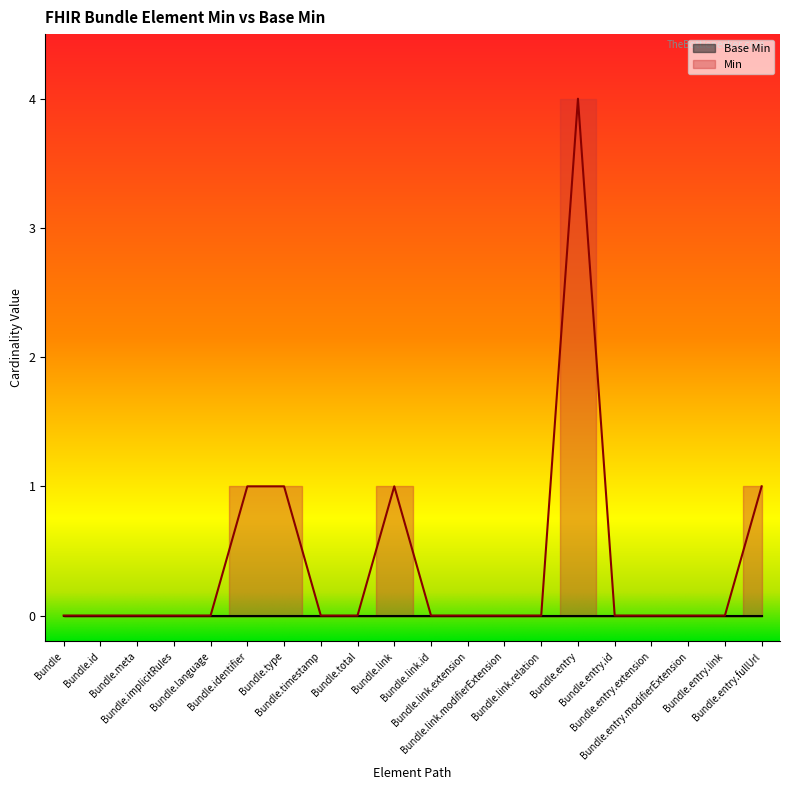

Where is the first local maximum?

Bundle.link